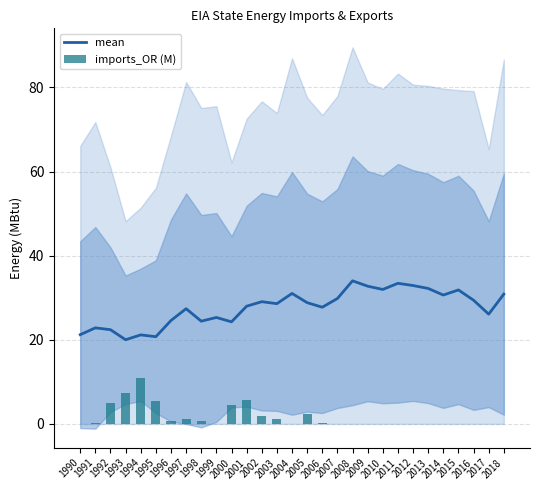

True or false: mean has a value of 24.4 at 1998.

True